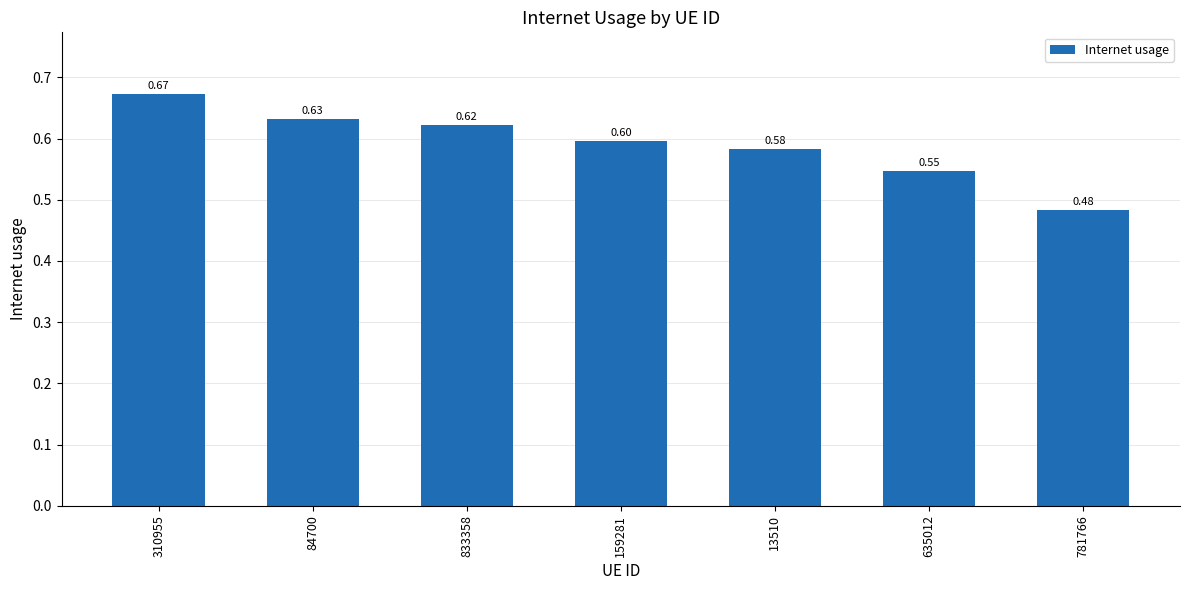

List the labels in order of value, smallest first.

781766, 635012, 13510, 159281, 833358, 84700, 310955